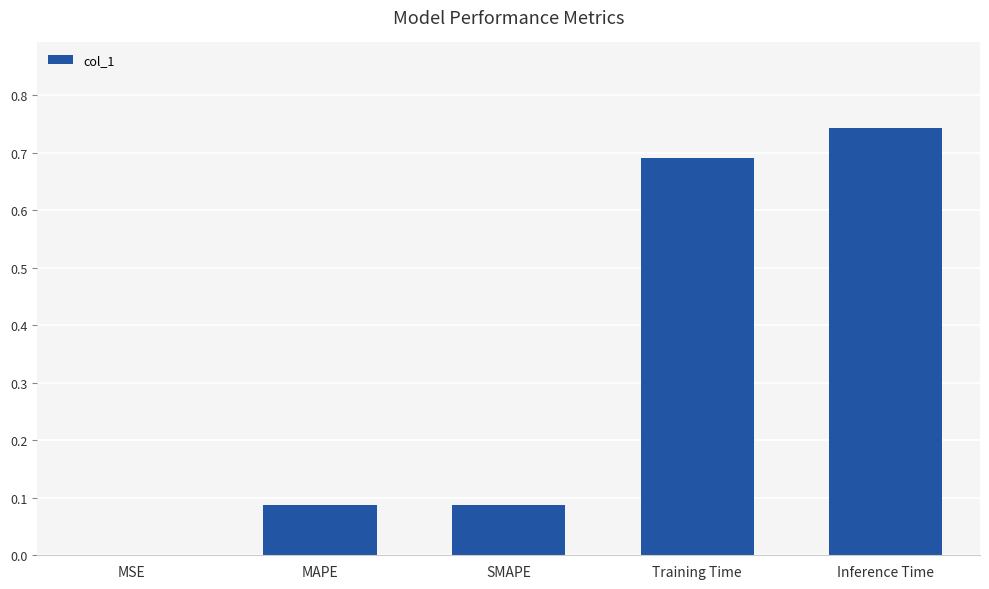

Between Training Time and MAPE, which is larger?

Training Time